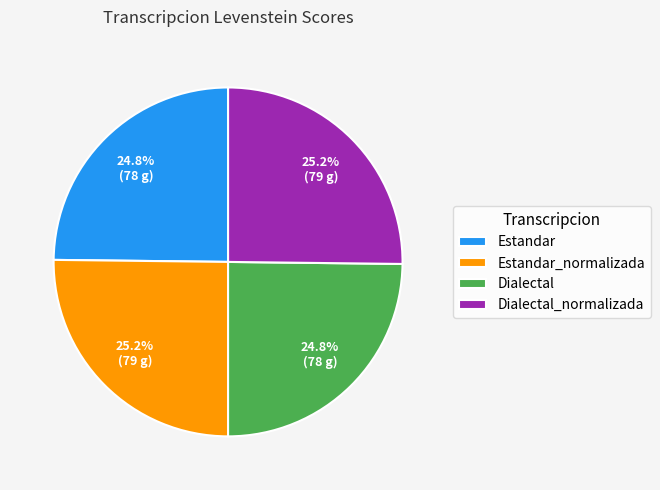

What percentage do Estandar and Dialectal together represent?

49.6%